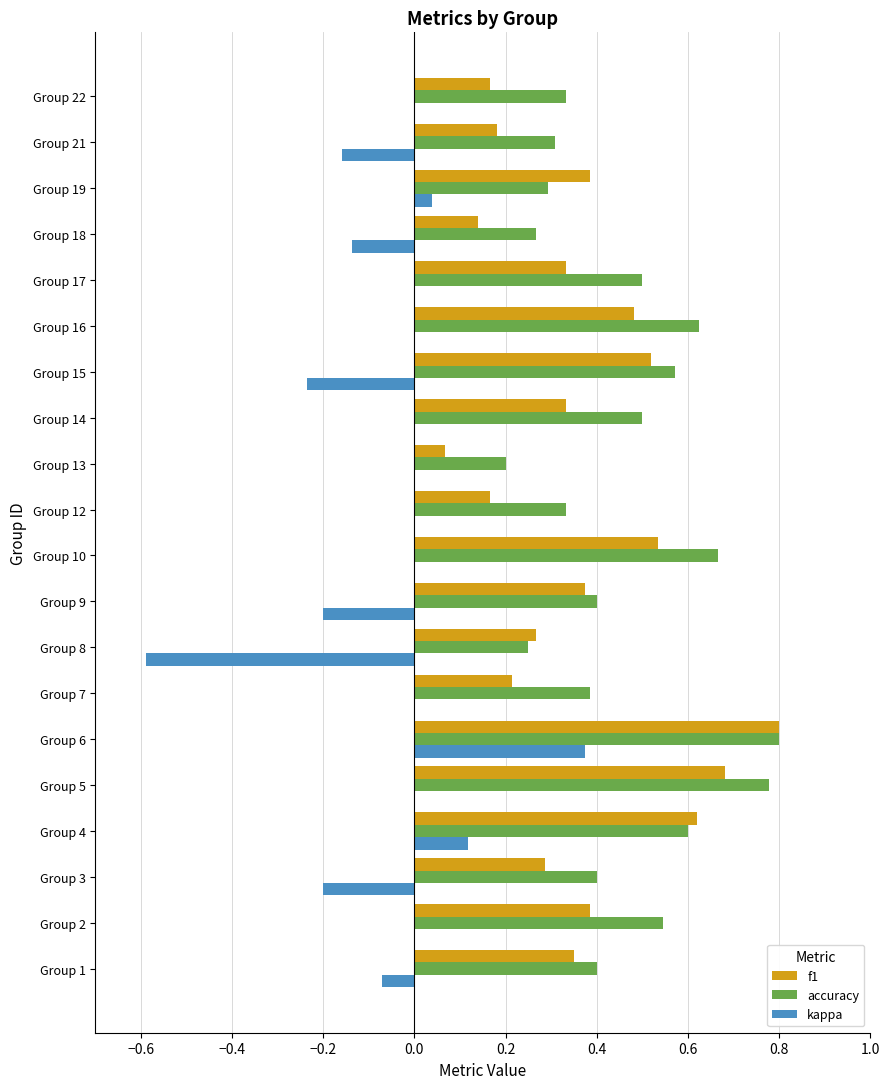

Which series has the largest total across all categories?

accuracy